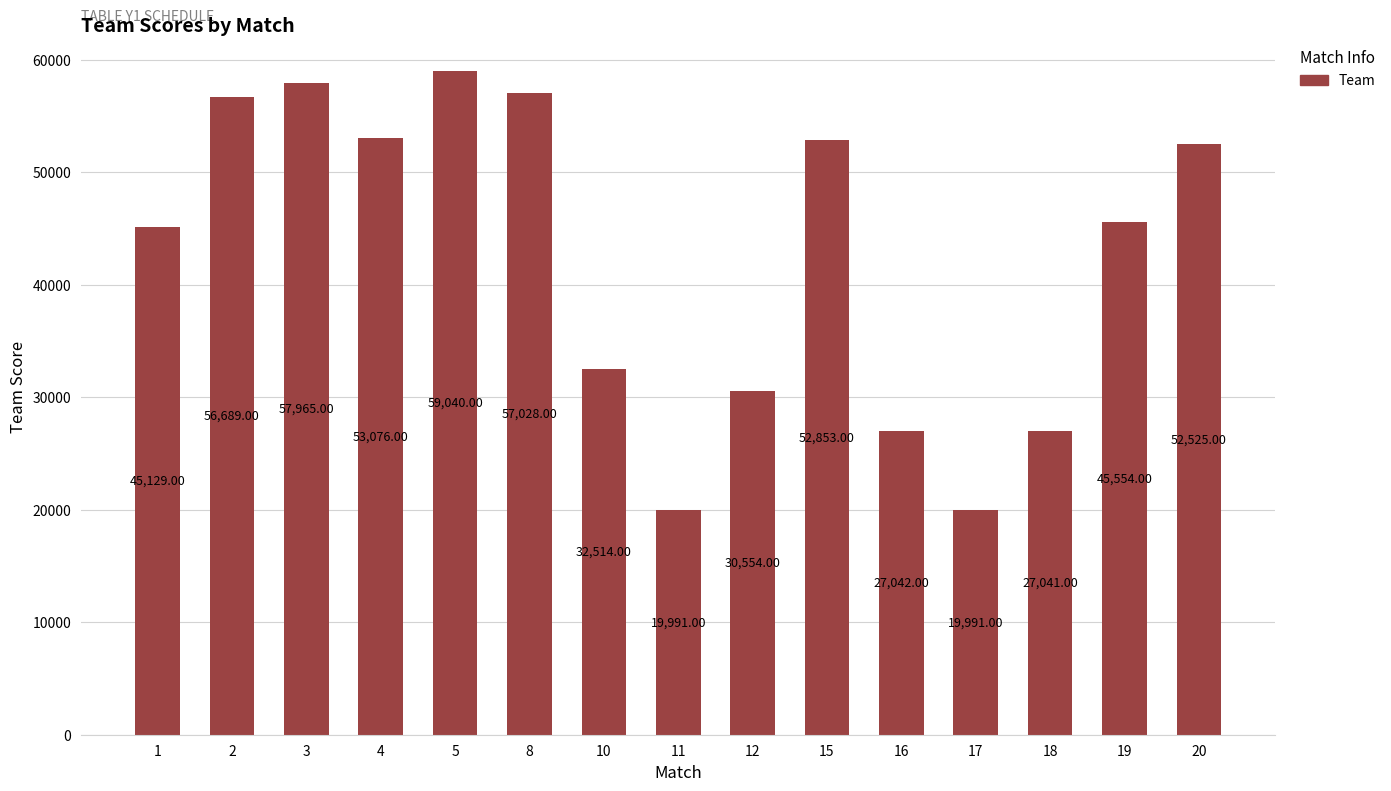

At which label is the value closest to 39515?

1